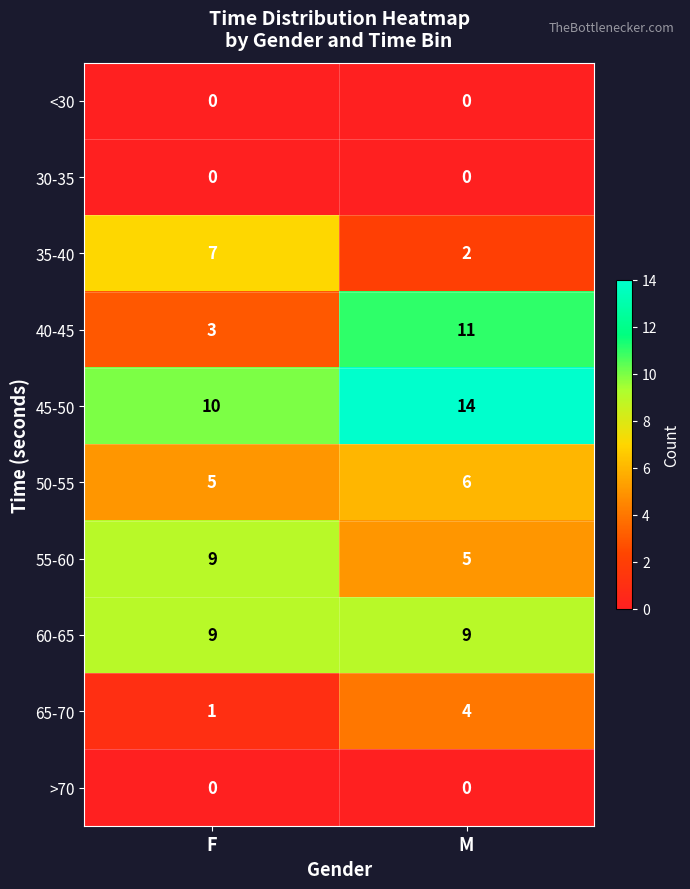

What is the average value of the 50-55 series?

6